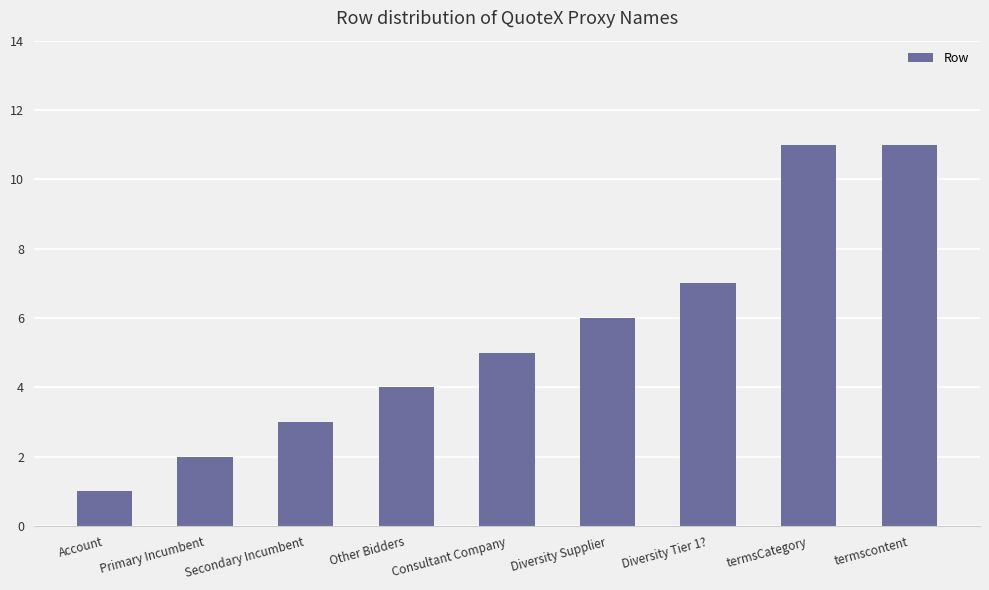

What is the ratio of the value at Primary Incumbent to the value at Secondary Incumbent?

0.7